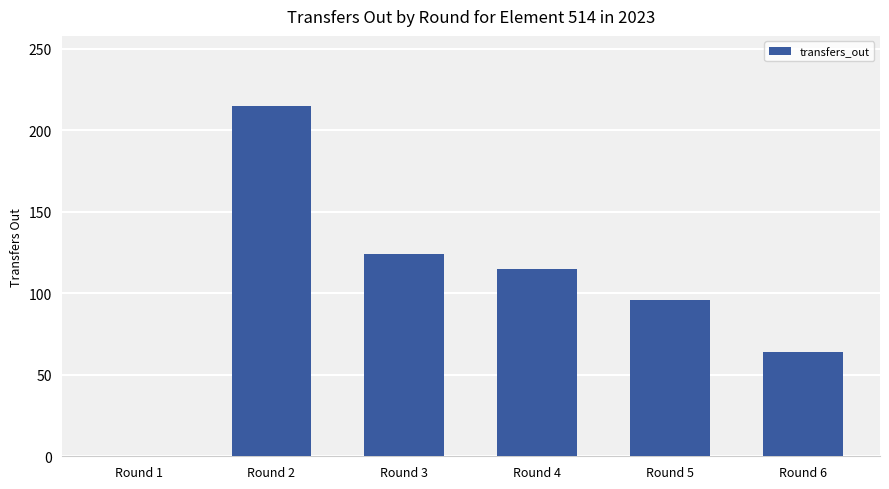

The chart shows a value of 131 at Round 5. True or false?

False